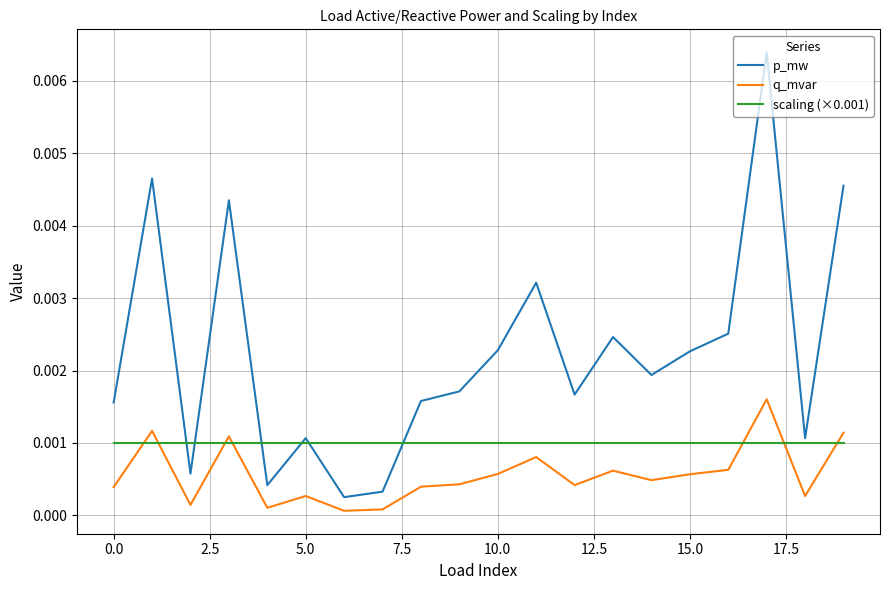

Which series ends up on top after the final intersection of scaling (×0.001) and q_mvar?

q_mvar